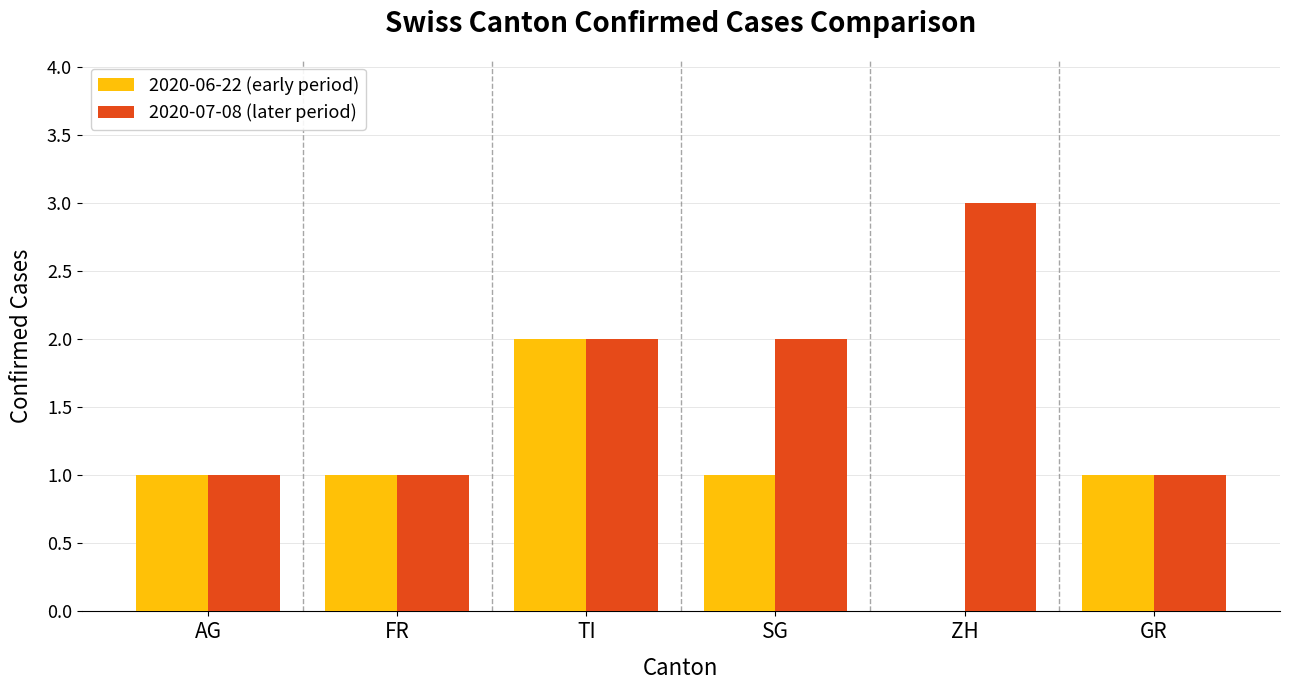

How many positive values does the 2020-06-22 (early period) series have?

5